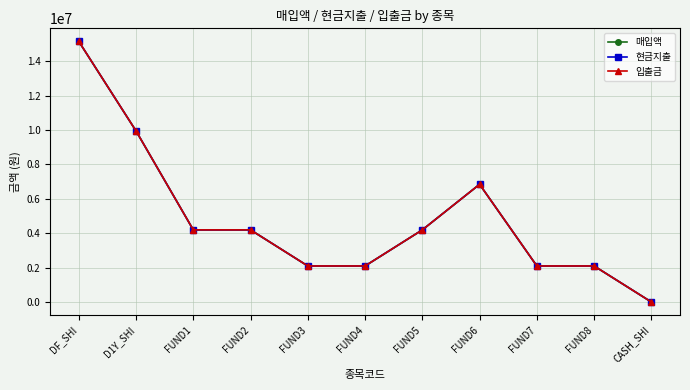

What is the approximate value of 현금지출 at FUND1, to the nearest 100?

4195300